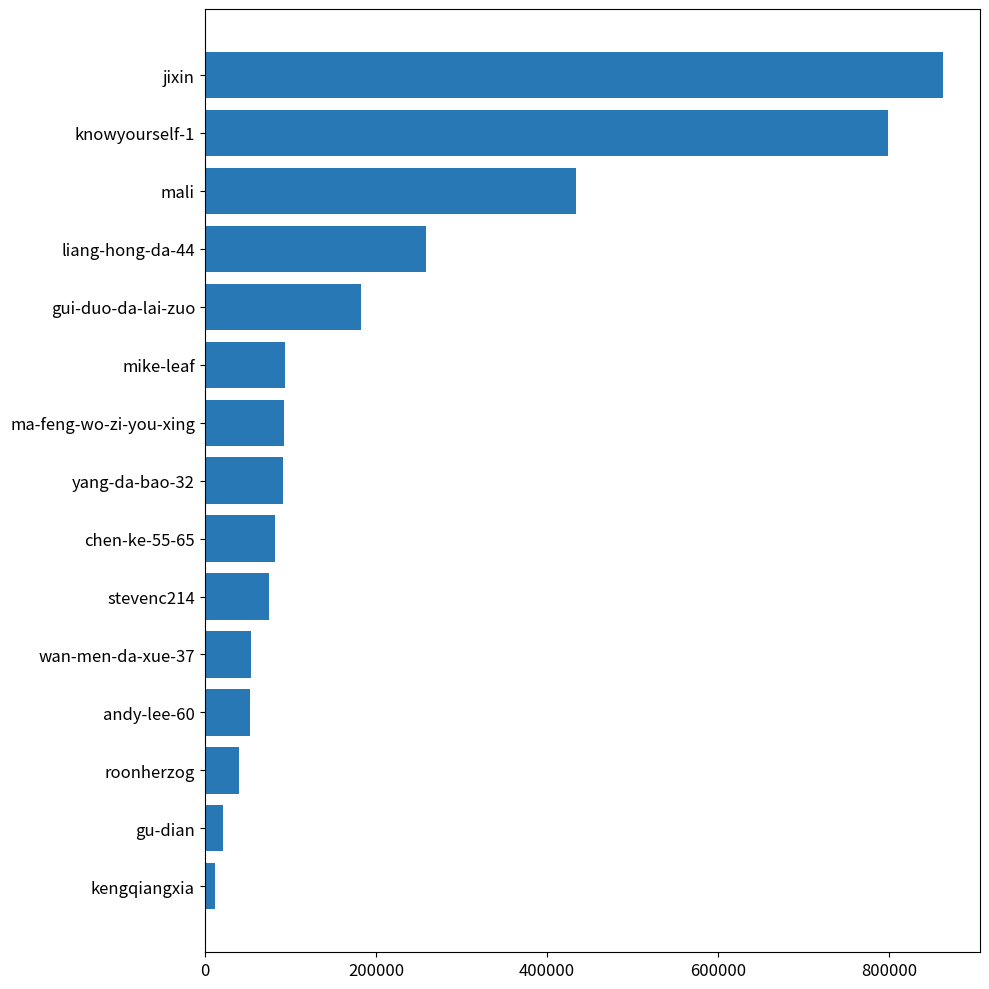

Is it true that the value at knowyourself-1 is 798279?

True